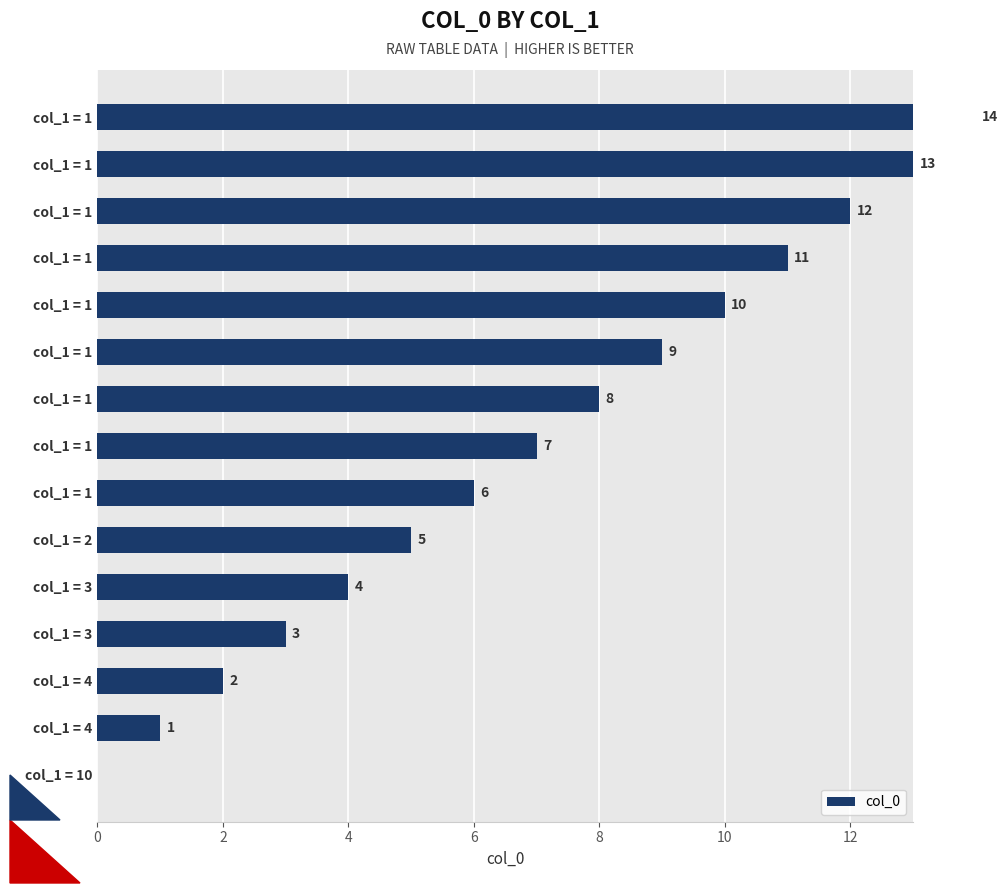

Reading left to right, extract all data points from this chart.

0	1	2	3	4	5	6	7	8	9	10	11	12	13	14